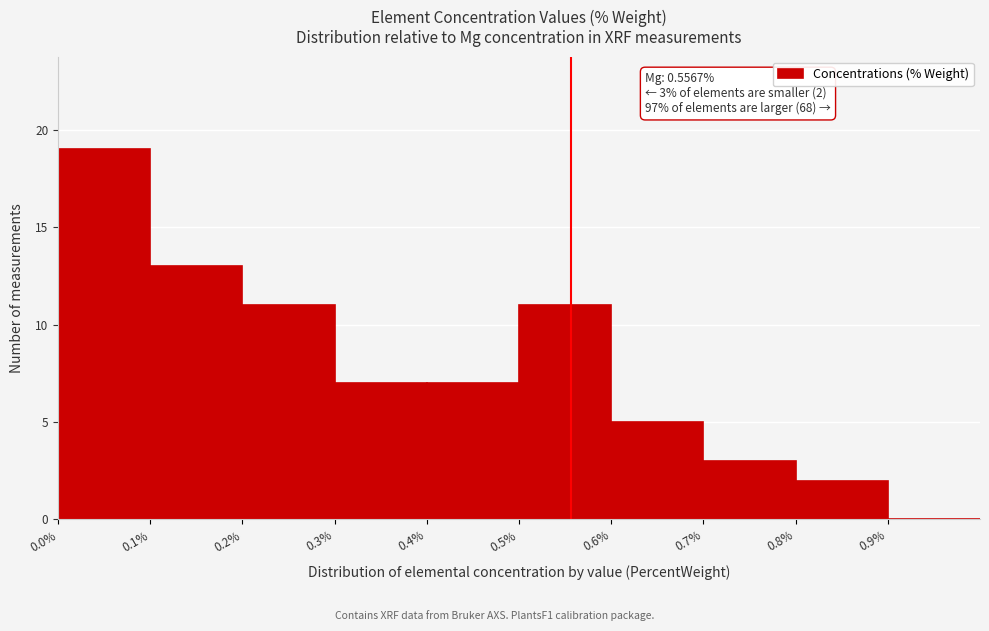

Over which range of the x-axis is the bar tallest?

0.0 to 0.1